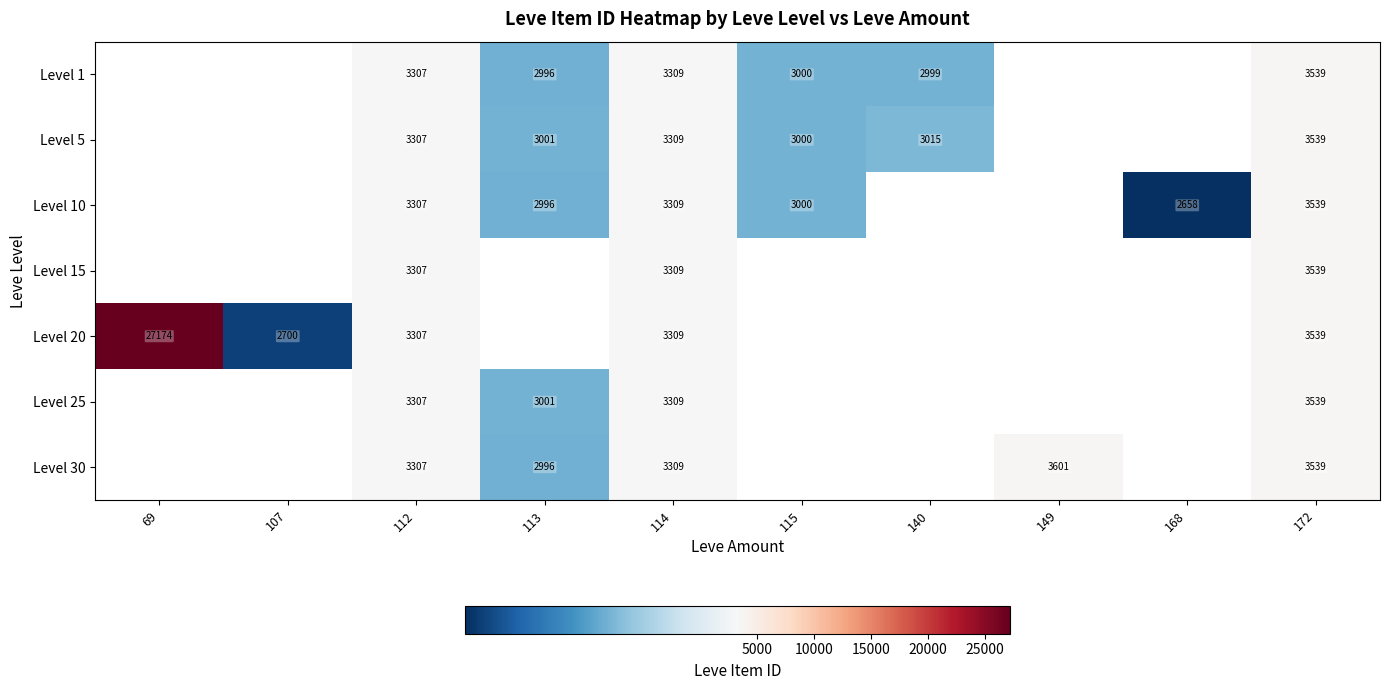

What is the difference between the Level 10 values at 113 and 168?

338